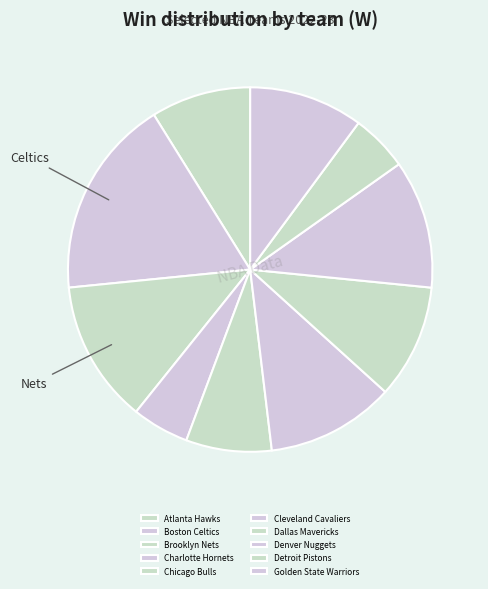

To the nearest percent, what is the average slice percentage?

10%